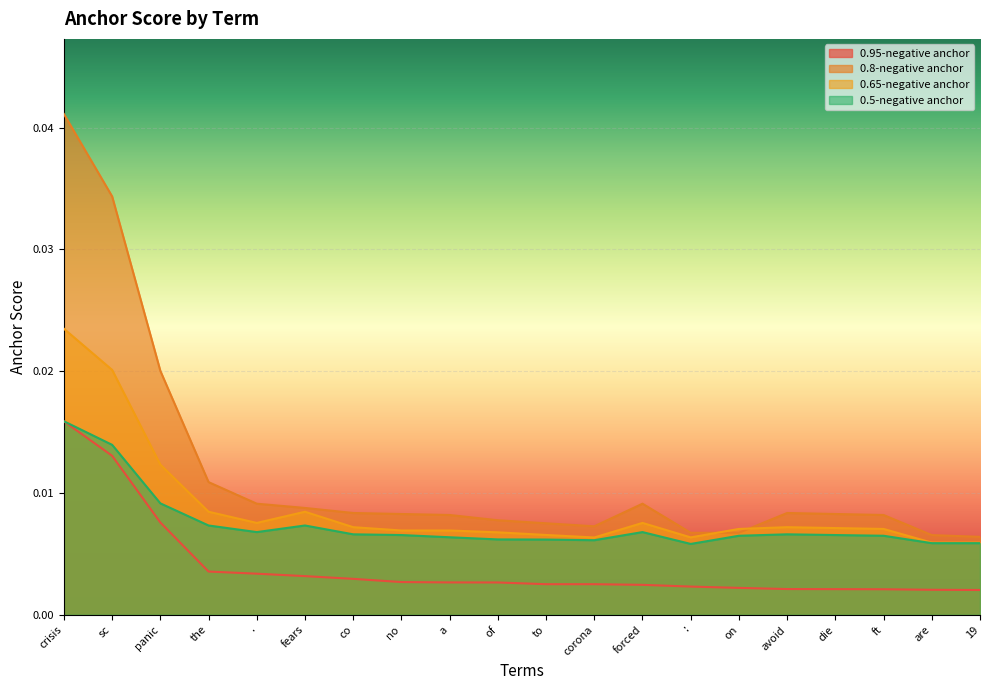

Which series has the largest total across all categories?

0.8-negative anchor